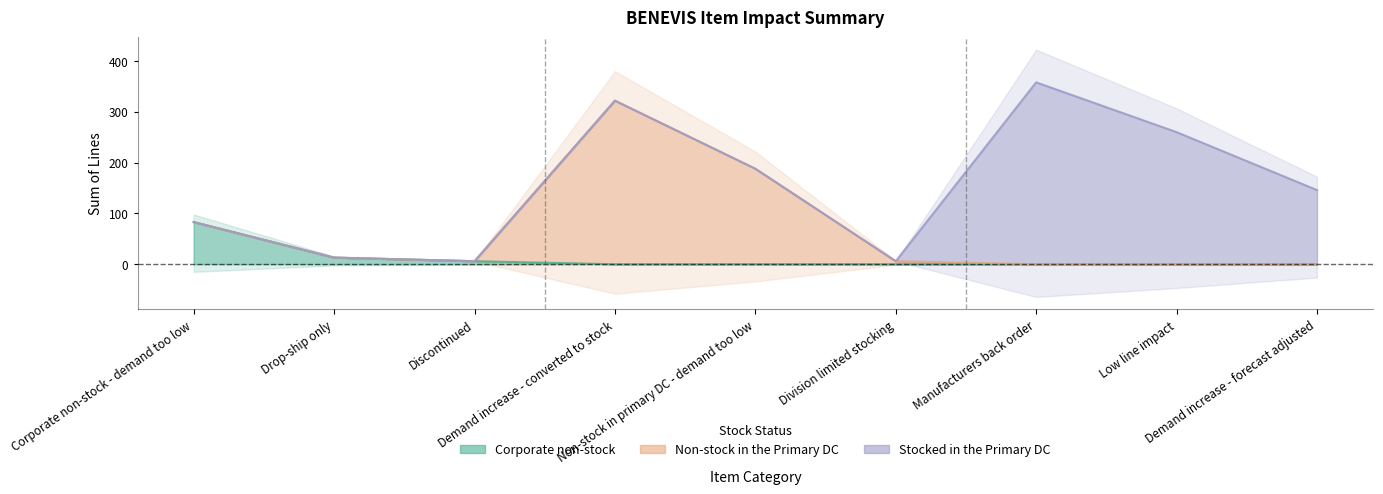

What is the value of the Corporate non-stock point at the 3rd from the left?

6